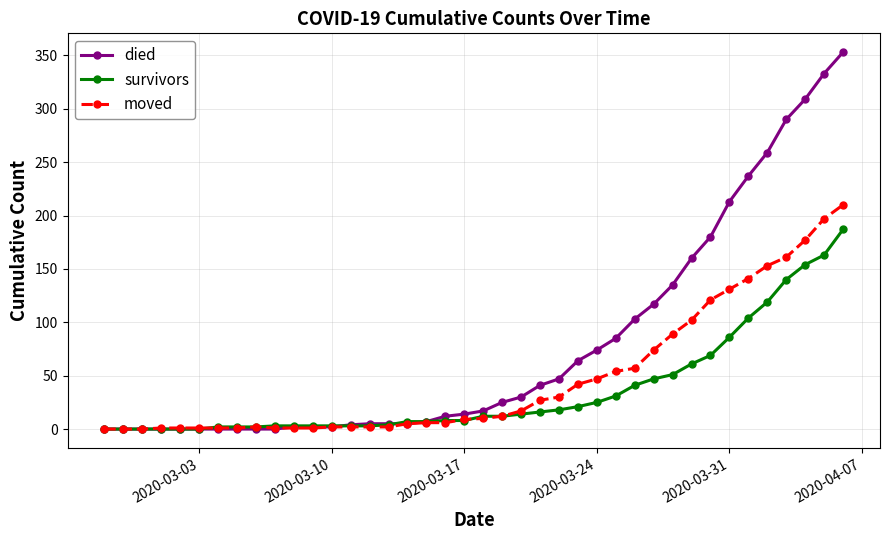

At how many categories does at least one series exceed 267?

4